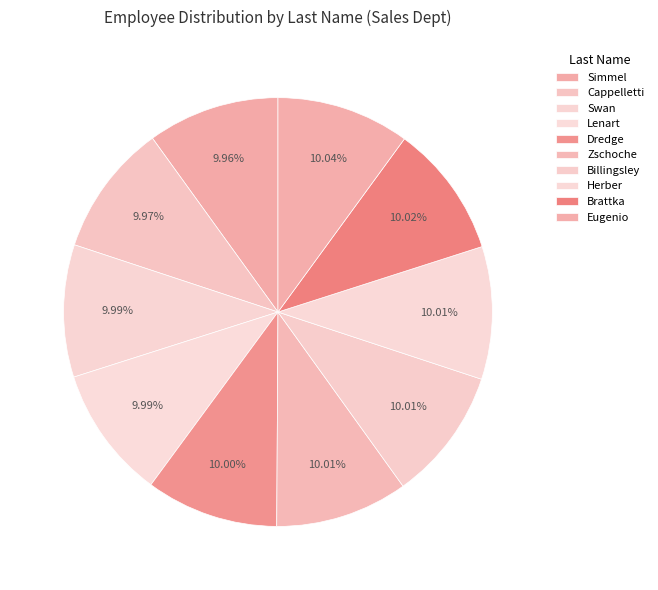

To the nearest percent, what portion does Herber represent?

10%